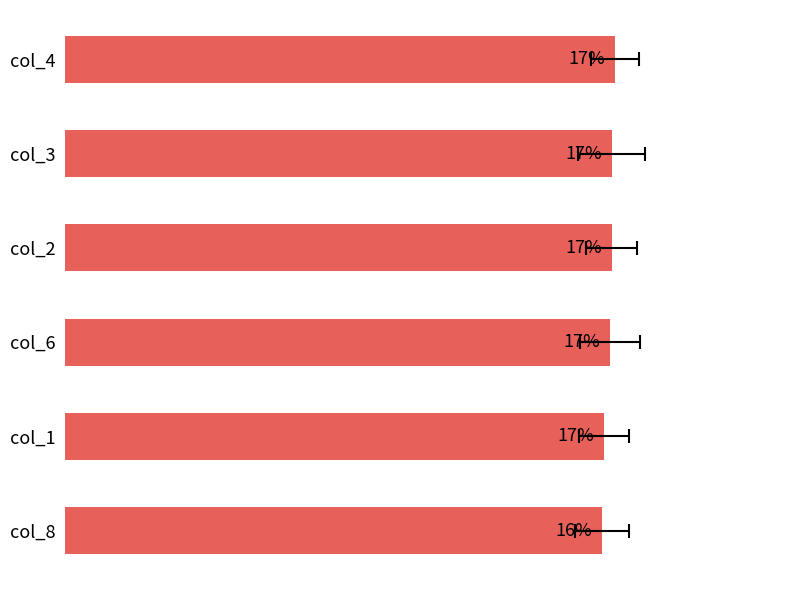

What value does the data have at col_6?

16.7